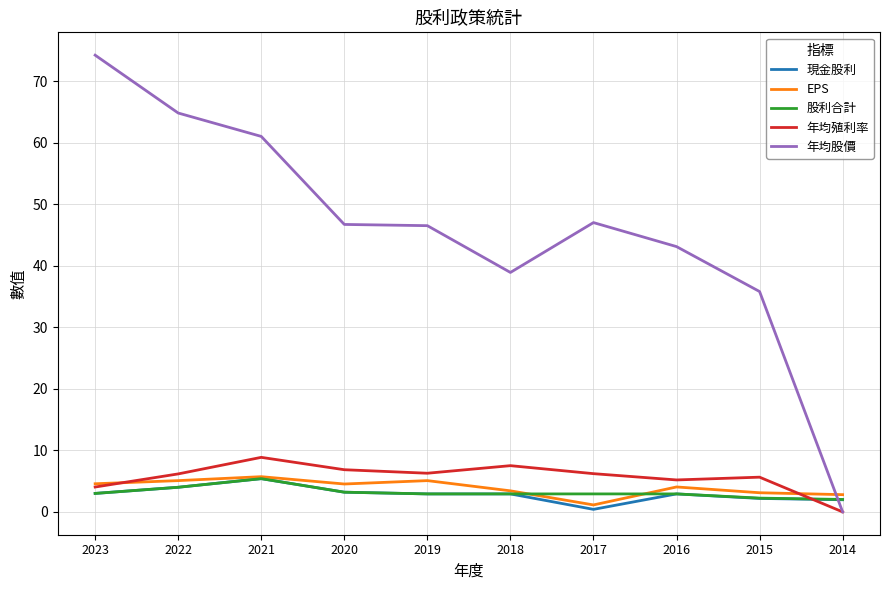

What value does the EPS series have at 2021?

5.7